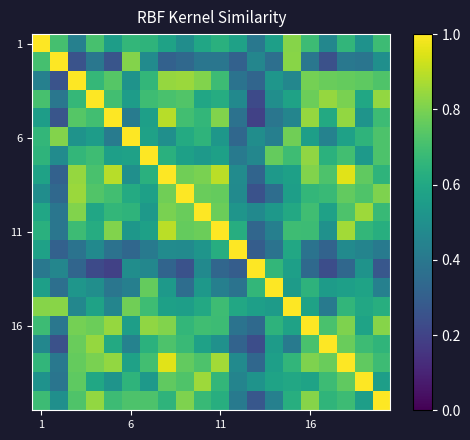

How many distinct data groups are displayed?

20